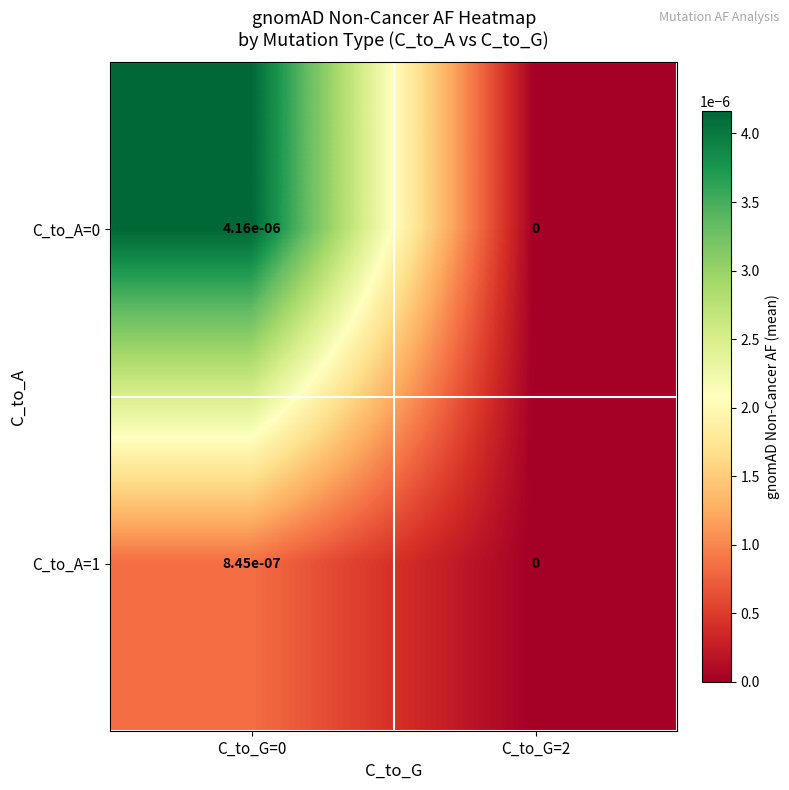

Is it true that C_to_A=0 equals 0.0 at C_to_G=2?

True